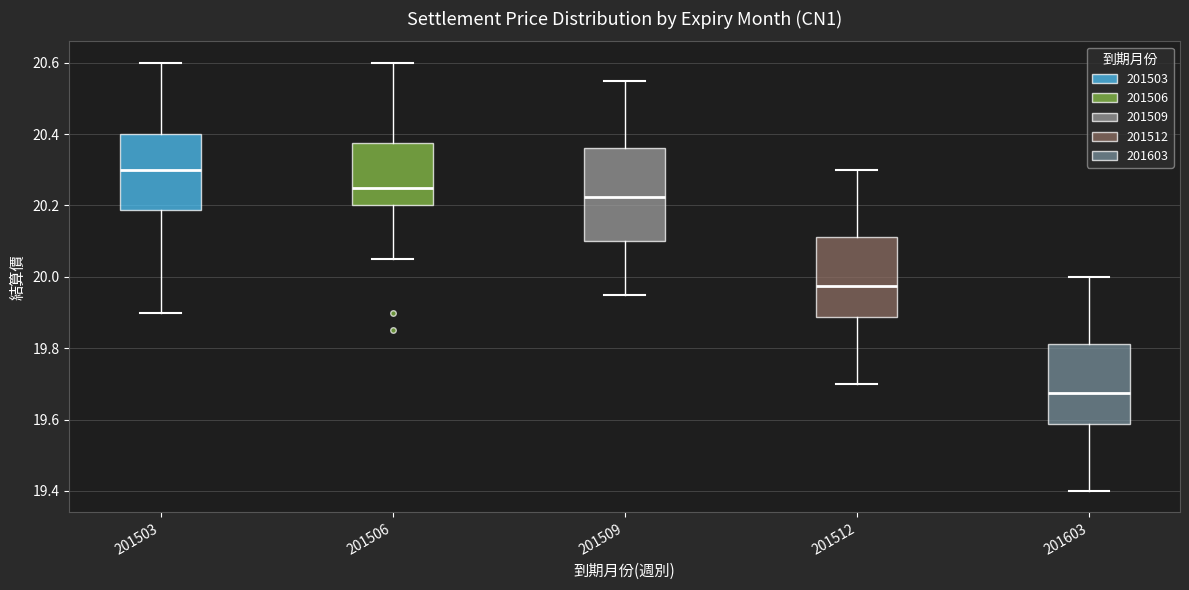

Reading left to right, read every box against the y-axis: the position of its median line, the range the box covers, and the ends of its whiskers. The values are not printed on the chart, so give them approximately, as read against the axis.

201503: median 20.30, box 20.18 to 20.40, whiskers 19.90 to 20.60
201506: median 20.26, box 20.20 to 20.38, whiskers 20.06 to 20.60
201509: median 20.22, box 20.10 to 20.36, whiskers 19.96 to 20.56
201512: median 19.98, box 19.88 to 20.12, whiskers 19.70 to 20.30
201603: median 19.68, box 19.58 to 19.82, whiskers 19.40 to 20.00